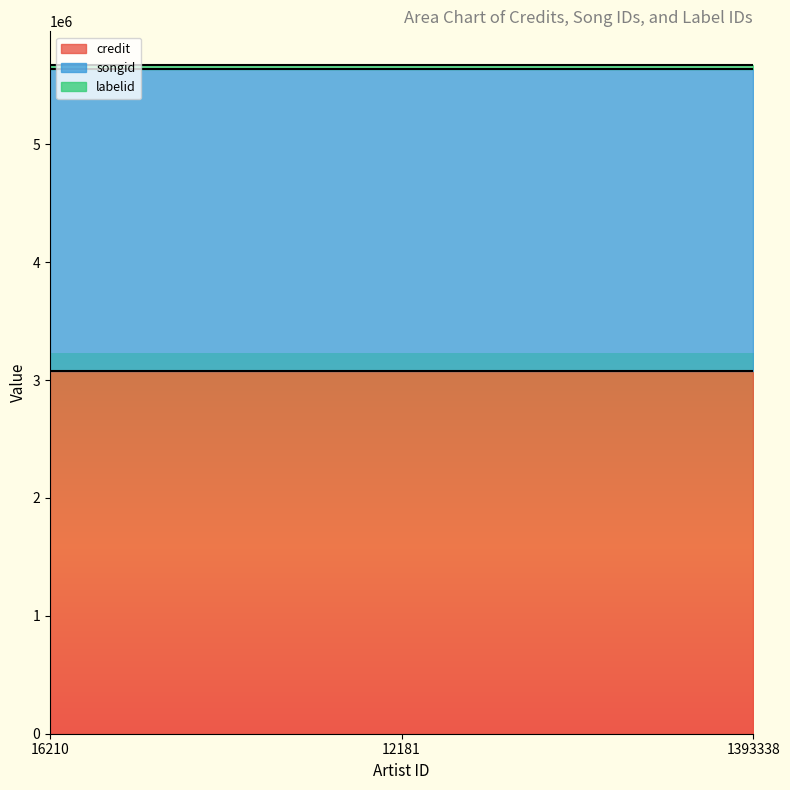

What are all the series names shown in the legend?

credit, songid, labelid